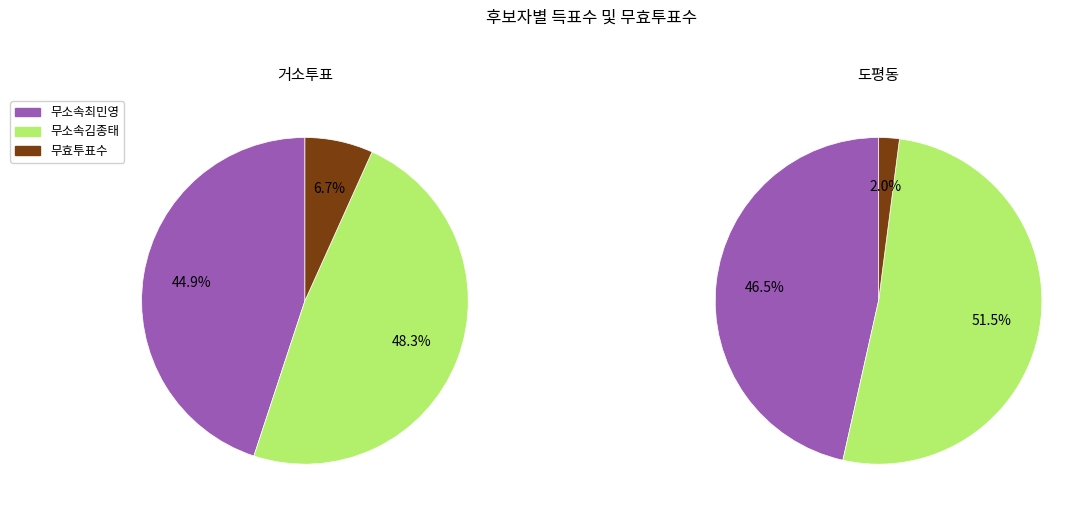

At 도평동, list the series in order from smallest to largest.

무효투표수, 무소속최민영, 무소속김종태